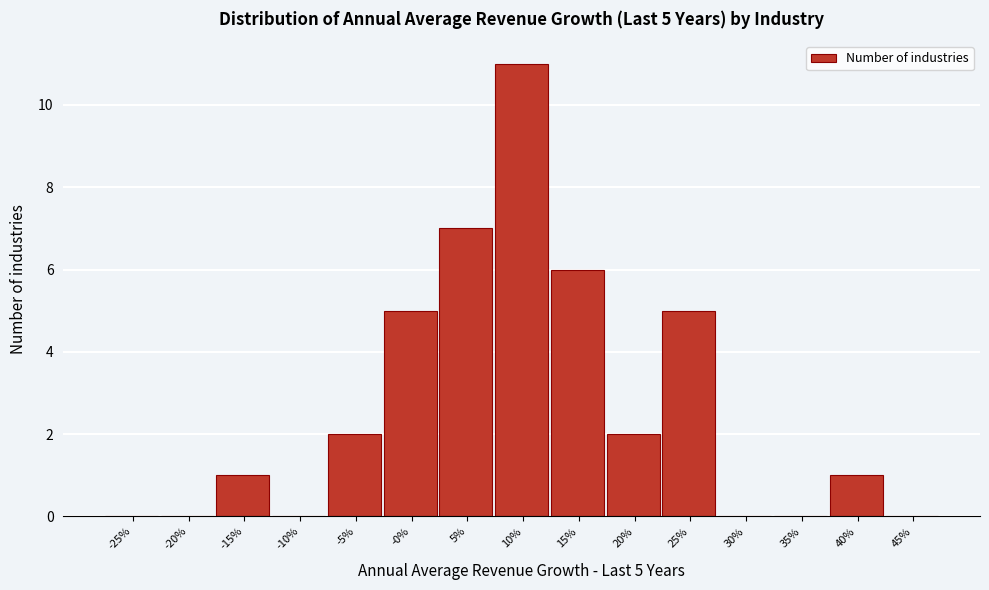

Reading left to right, transcribe all the data shown in this chart.

-25%=0	-20%=0	-15%=1	-10%=0	-5%=2	-0%=5	5%=7	10%=11	15%=6	20%=2	25%=5	30%=0	35%=0	40%=1	45%=0